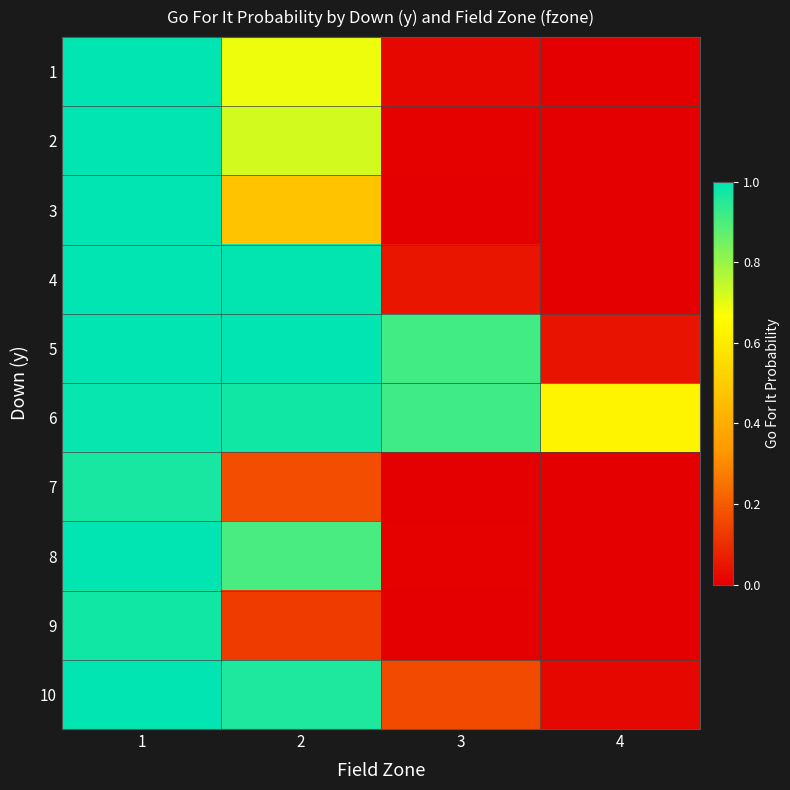

At 1, list the series in order from largest to smallest.

4, 5, 8, 10, 2, 1, 3, 6, 9, 7